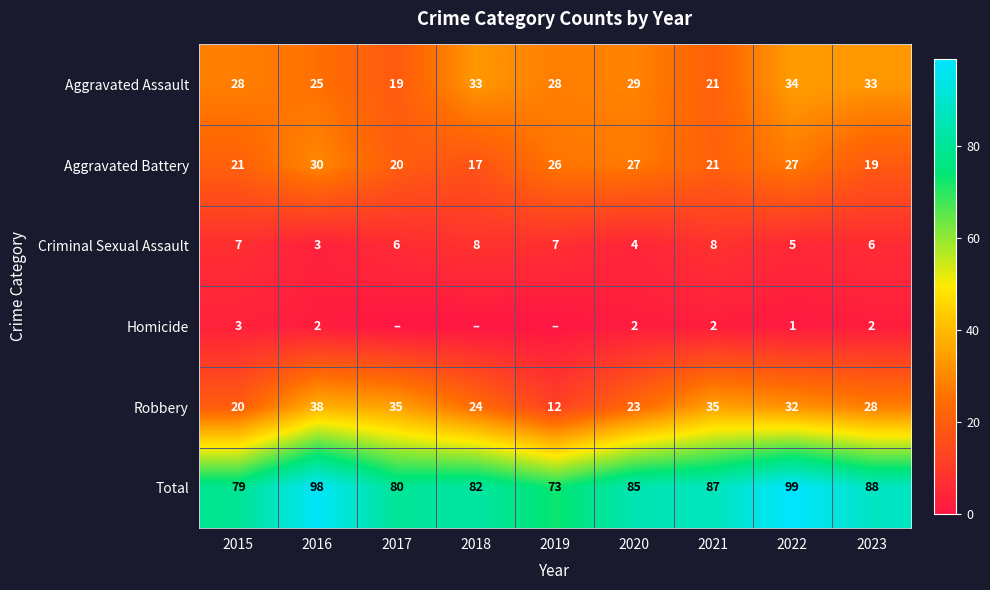

What is the difference between the highest and lowest values at 2022?

98